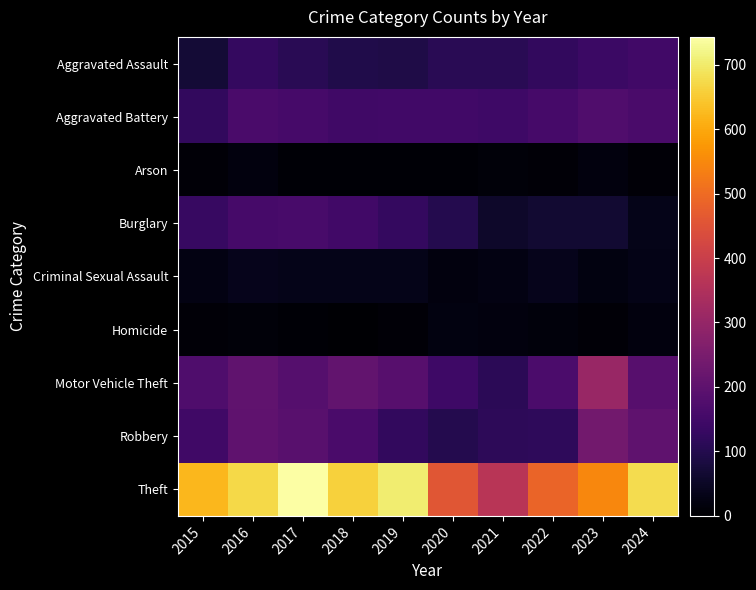

Reading left to right, list all the values displayed in this chart.

Aggravated Assault: 2015=70	2016=125	2017=109	2018=95	2019=90	2020=108	2021=109	2022=122	2023=137	2024=150
Aggravated Battery: 2015=124	2016=163	2017=159	2018=148	2019=150	2020=150	2021=145	2022=158	2023=175	2024=165
Arson: 2015=10	2016=20	2017=8	2018=7	2019=6	2020=8	2021=13	2022=9	2023=19	2024=9
Burglary: 2015=132	2016=158	2017=160	2018=149	2019=127	2020=100	2021=56	2022=65	2023=65	2024=34
Criminal Sexual Assault: 2015=26	2016=36	2017=32	2018=32	2019=32	2020=20	2021=26	2022=35	2023=21	2024=31
Homicide: 2015=9	2016=13	2017=8	2018=4	2019=10	2020=21	2021=18	2022=16	2023=10	2024=19
Motor Vehicle Theft: 2015=172	2016=205	2017=184	2018=207	2019=187	2020=145	2021=113	2022=166	2023=305	2024=187
Robbery: 2015=146	2016=201	2017=190	2018=165	2019=123	2020=100	2021=115	2022=117	2023=236	2024=202
Theft: 2015=622	2016=672	2017=743	2018=659	2019=703	2020=456	2021=366	2022=485	2023=548	2024=678